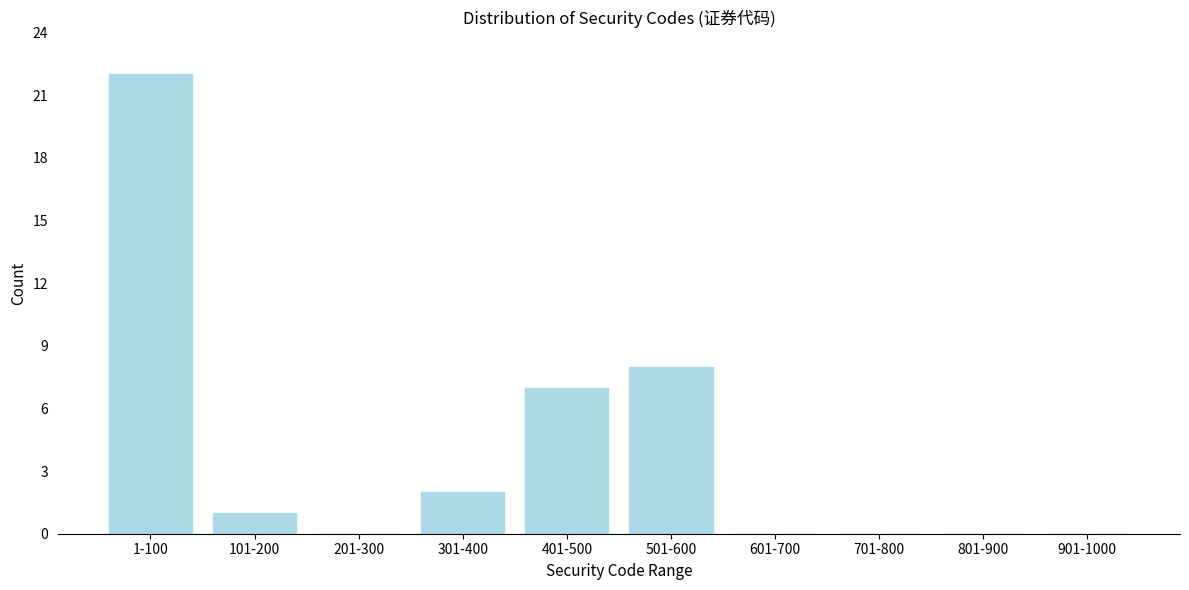

Reading right to left, extract all data points from this chart.

901-1000=0	801-900=0	701-800=0	601-700=0	501-600=8	401-500=7	301-400=2	201-300=0	101-200=1	1-100=22